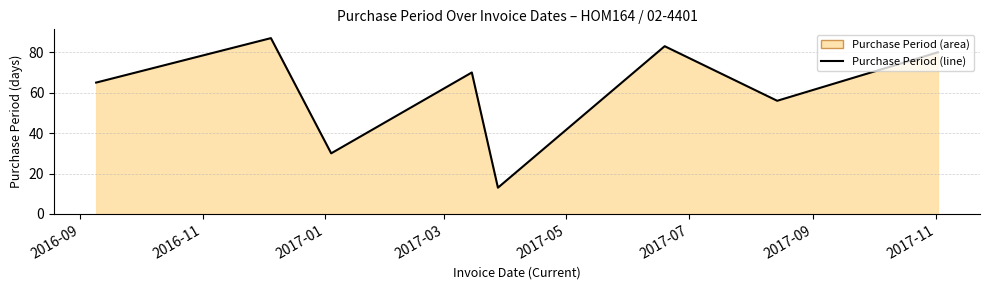

What is the smallest value displayed?

13